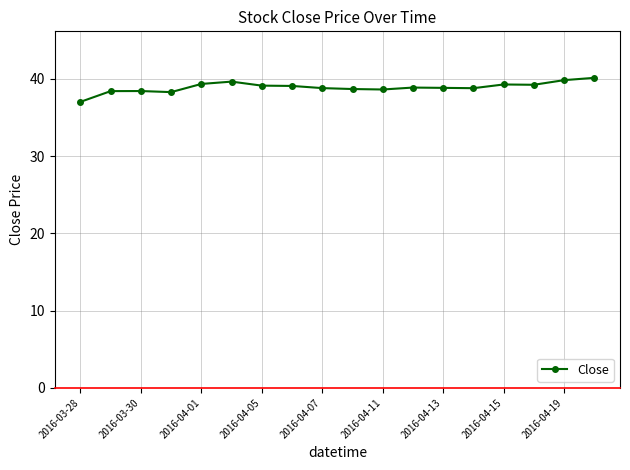

How many lines are shown in the chart?

1